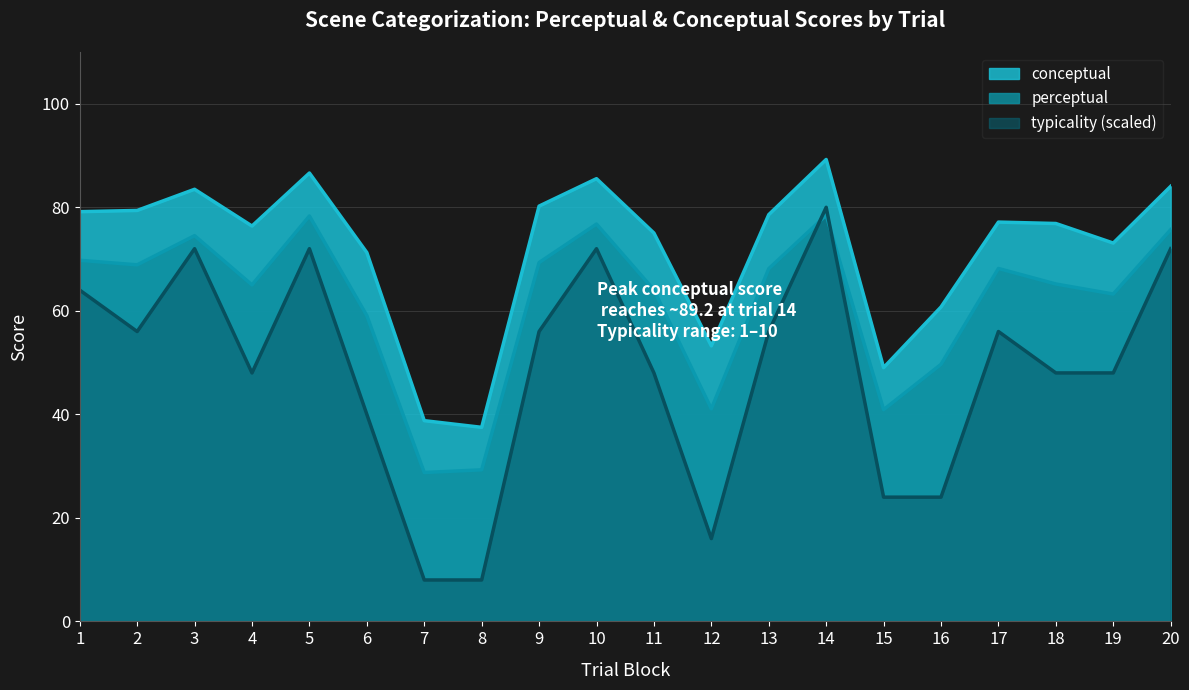

How many interior local valleys does the typicality series have?

3